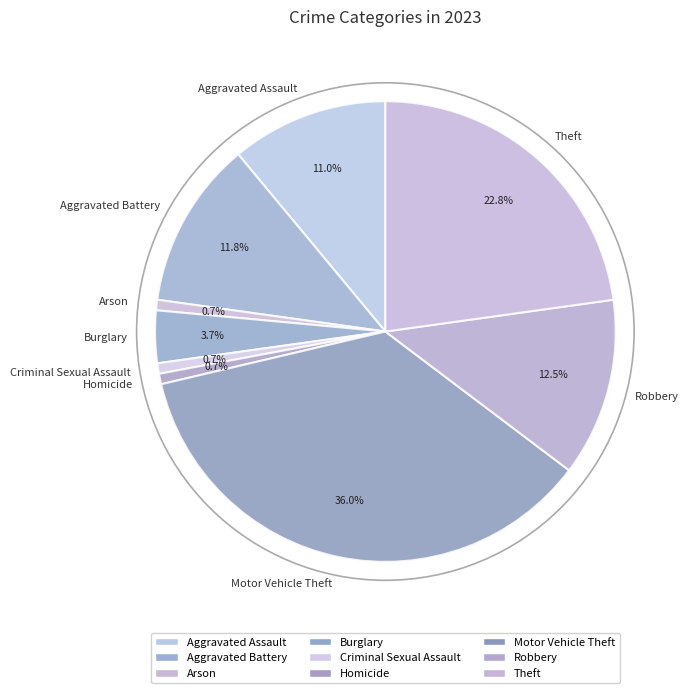

What is the ratio of the value at Theft to the value at Burglary?

6.2